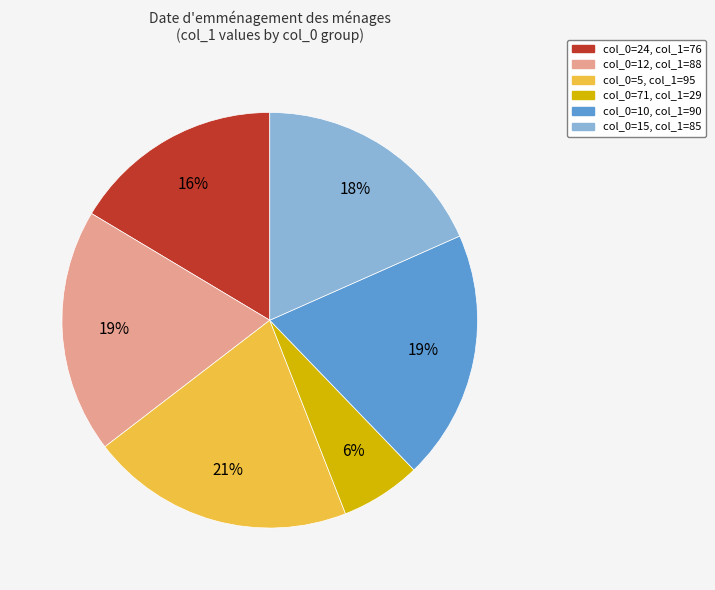

Is there any slice that represents more than half of the pie?

No